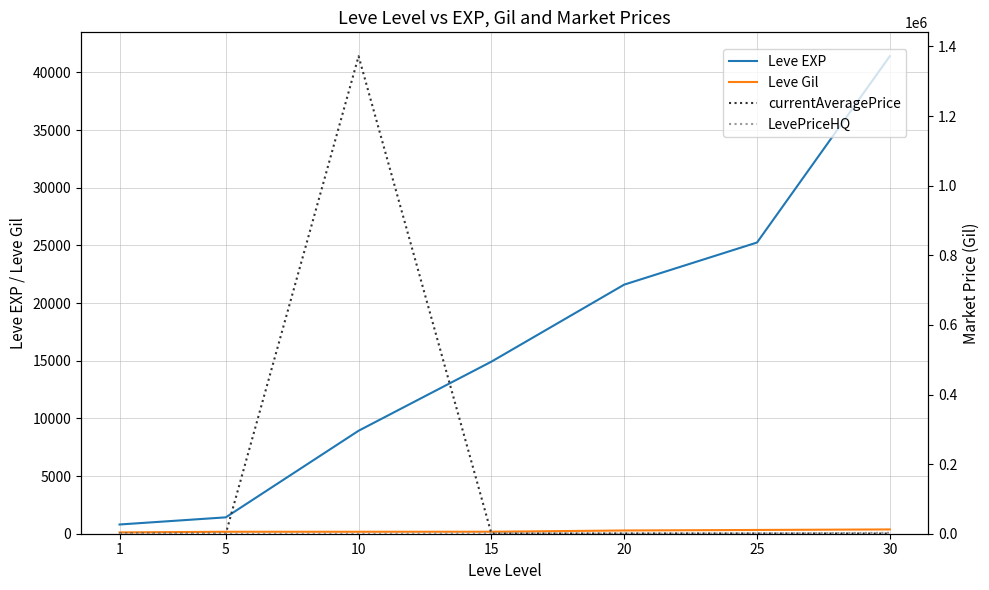

What is the total value across all series at 5?

1799.2